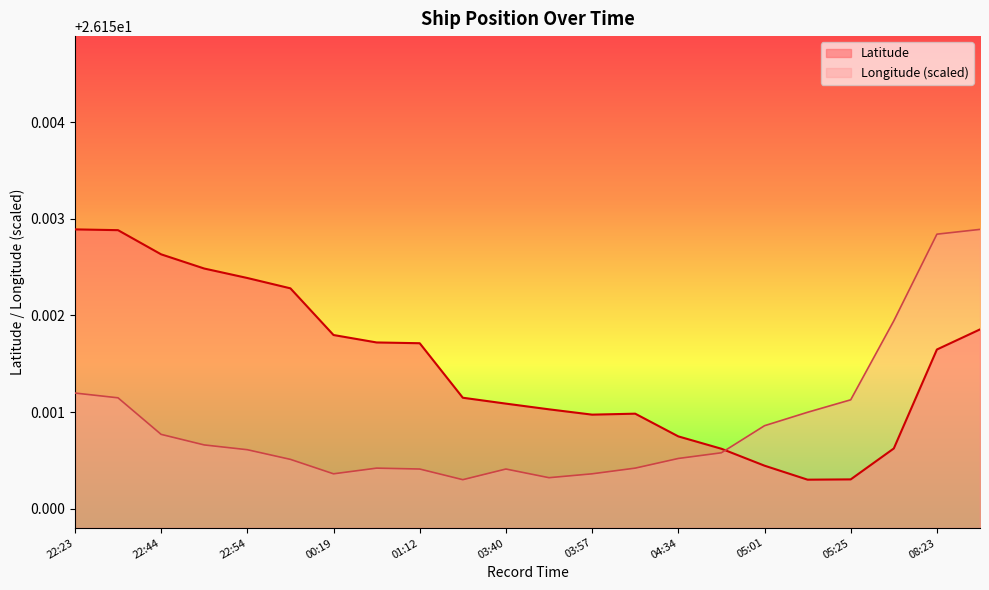

Reading right to left, extract all data points from this chart.

Latitude: 26.2	26.2	26.2	26.2	26.2	26.2	26.2	26.2	26.2	26.2	26.2	26.2	26.2	26.2	26.2	26.2	26.2	26.2	26.2	26.2	26.2	26.2
Longitude: 26.2	26.2	26.2	26.2	26.2	26.2	26.2	26.2	26.2	26.2	26.2	26.2	26.2	26.2	26.2	26.2	26.2	26.2	26.2	26.2	26.2	26.2